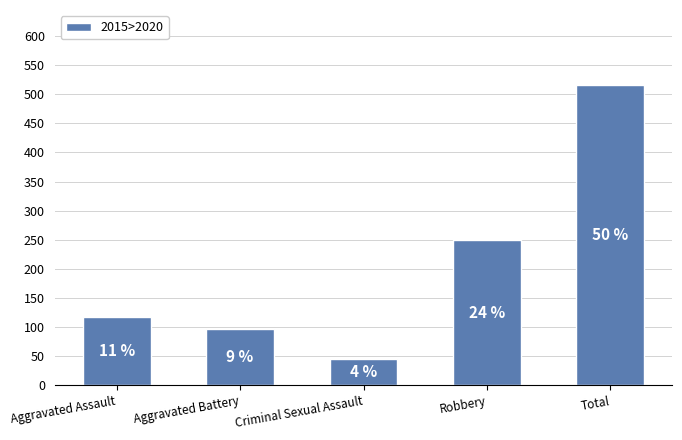

What is the average value?

205